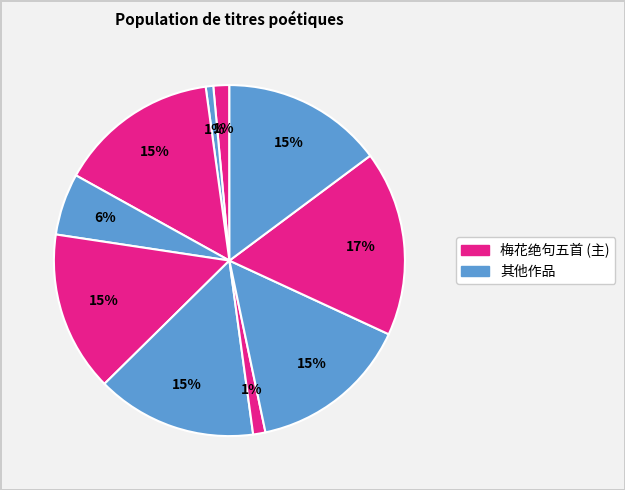

To the nearest percent, what is the average slice percentage?

10%